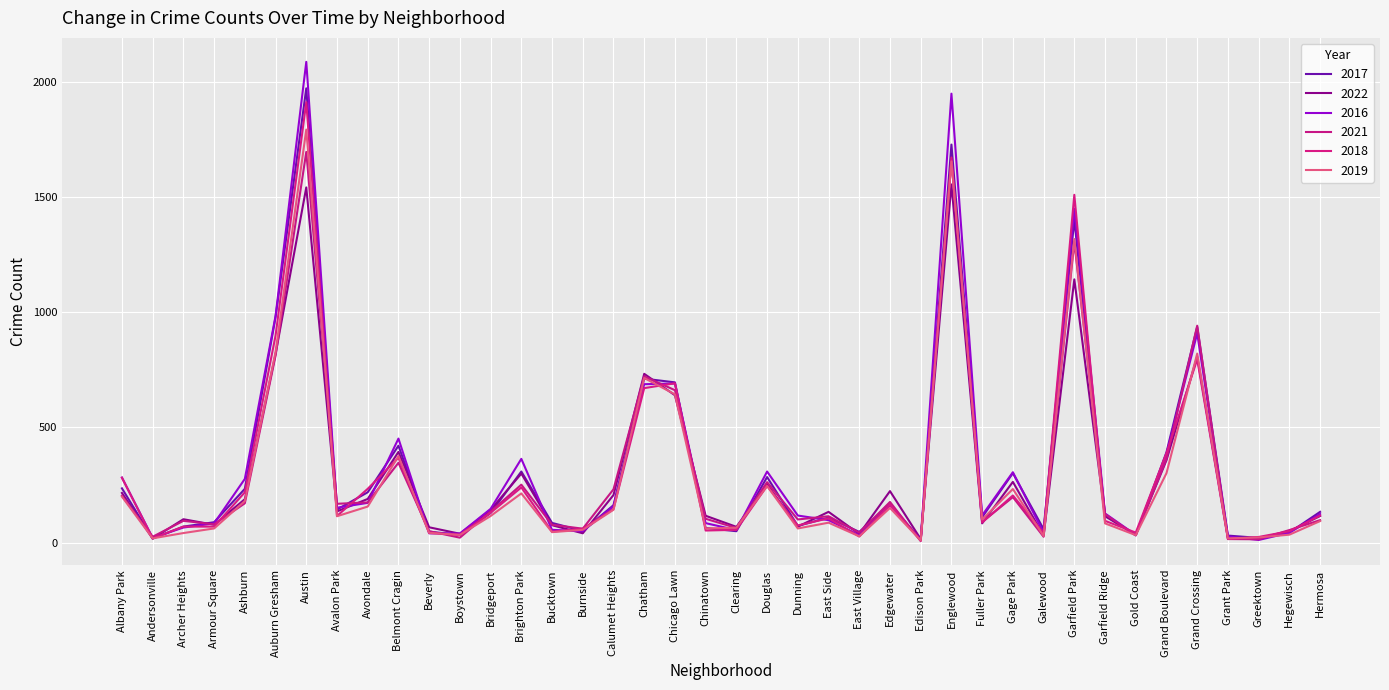

Is this an area chart (filled region under the line)?

No